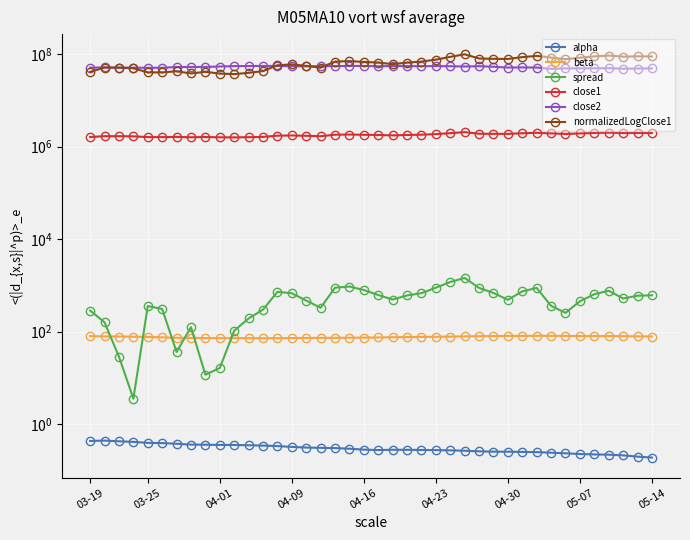

What is the total value across all series at 04-23?

132197460.3